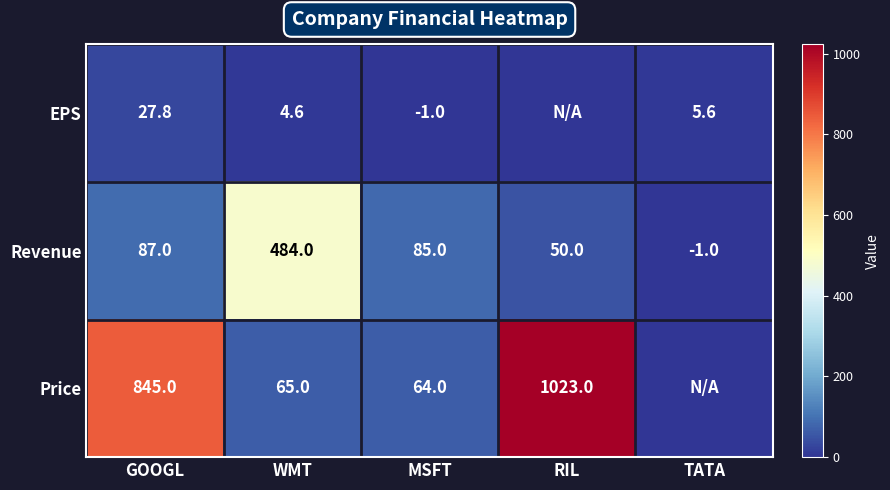

What is the sum of the Revenue values at TATA and MSFT?

84.0